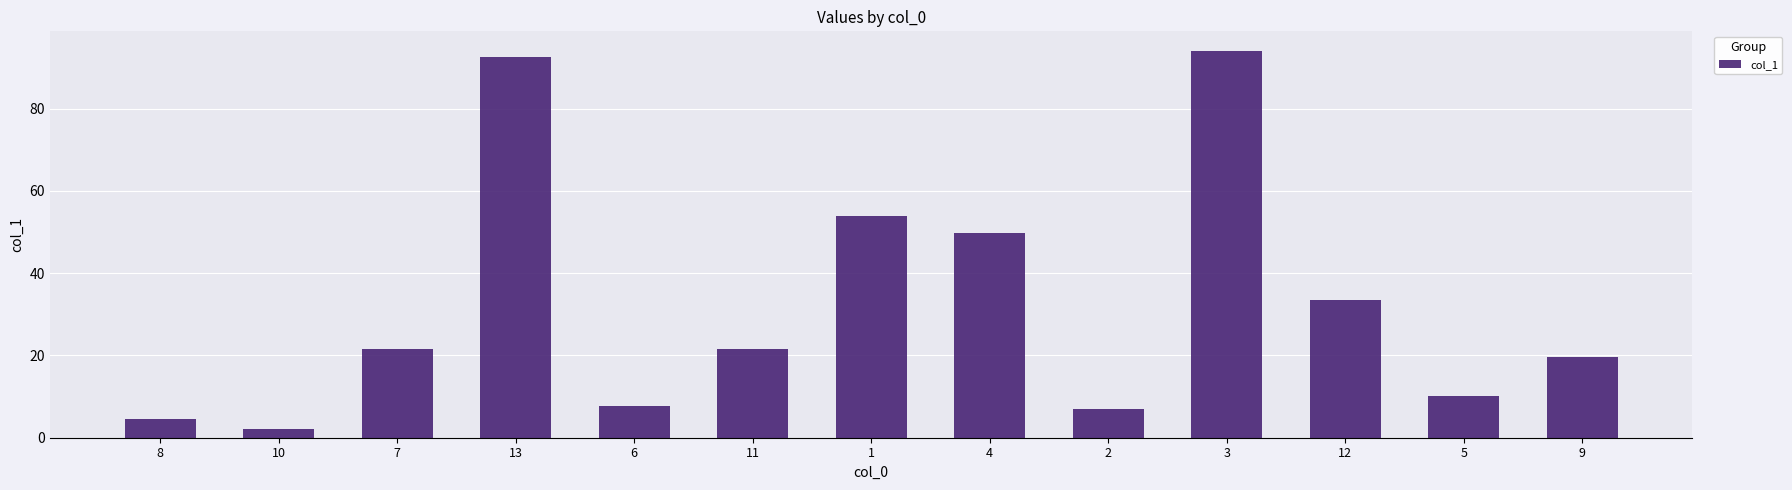

At which category does the chart reach its minimum across all series?

10